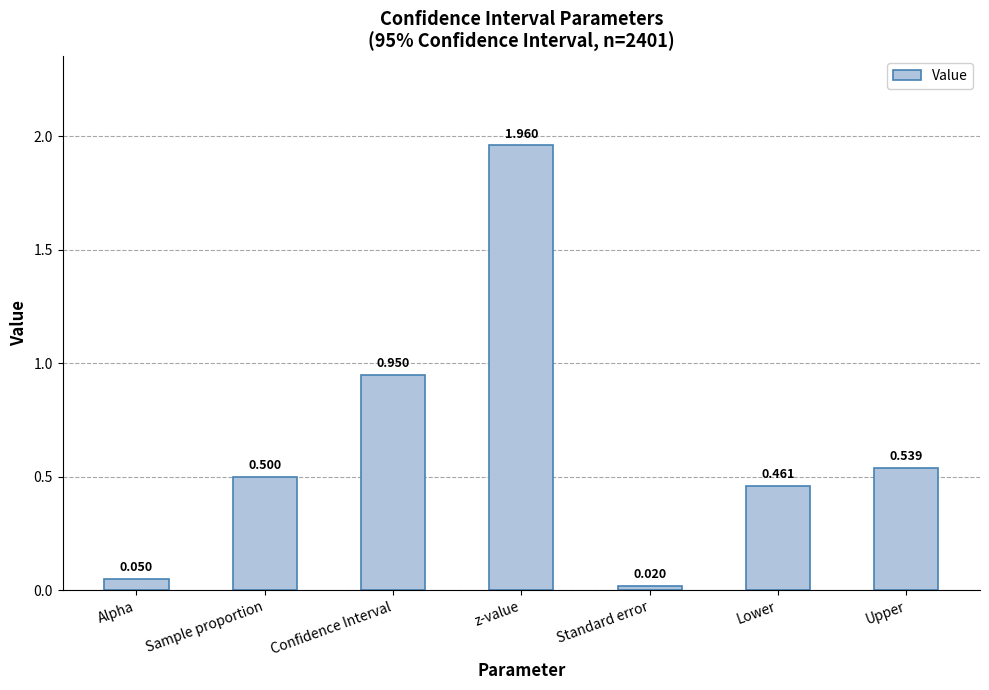

Which has a higher value, Lower or Sample proportion?

Sample proportion